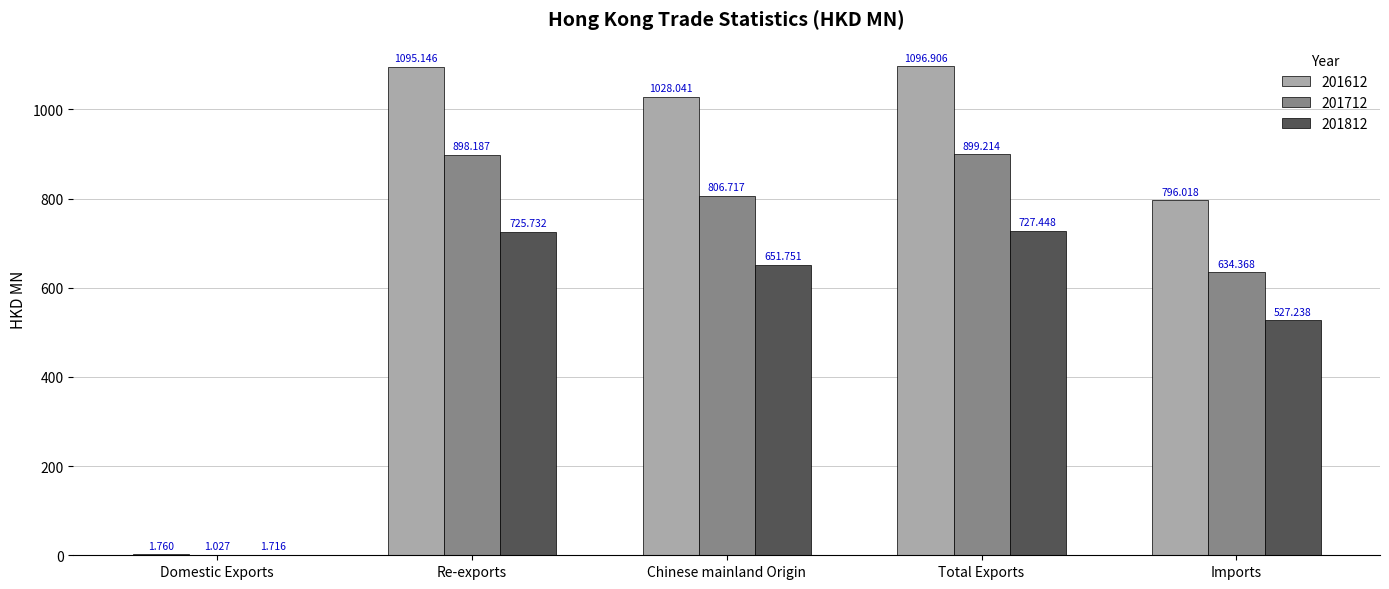

Which series has the largest total across all categories?

201612